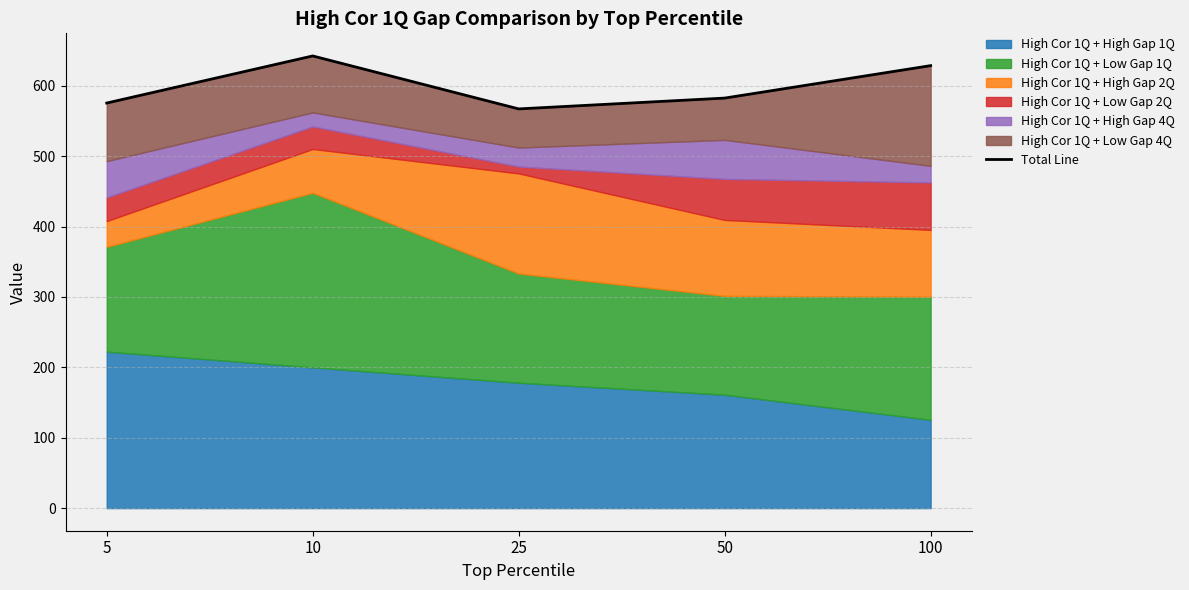

Which label corresponds to the smallest value in the chart?

25